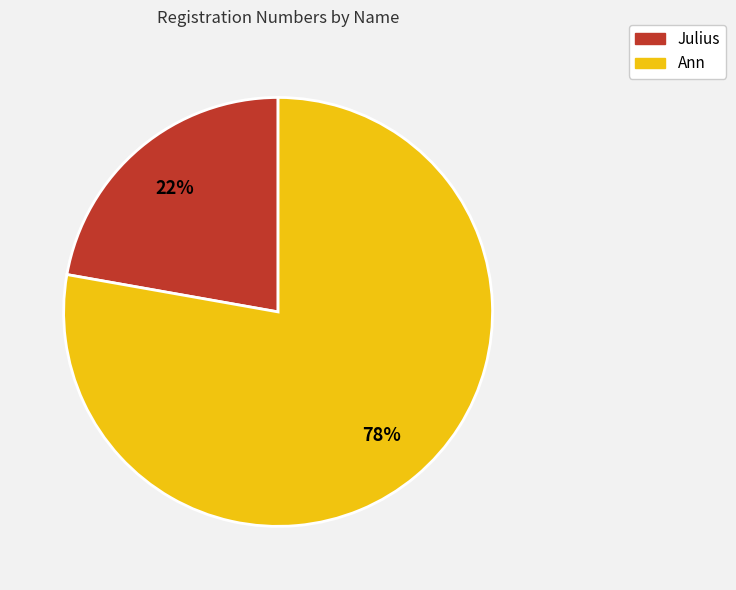

What is the ratio of the value at Ann to the value at Julius?

3.5